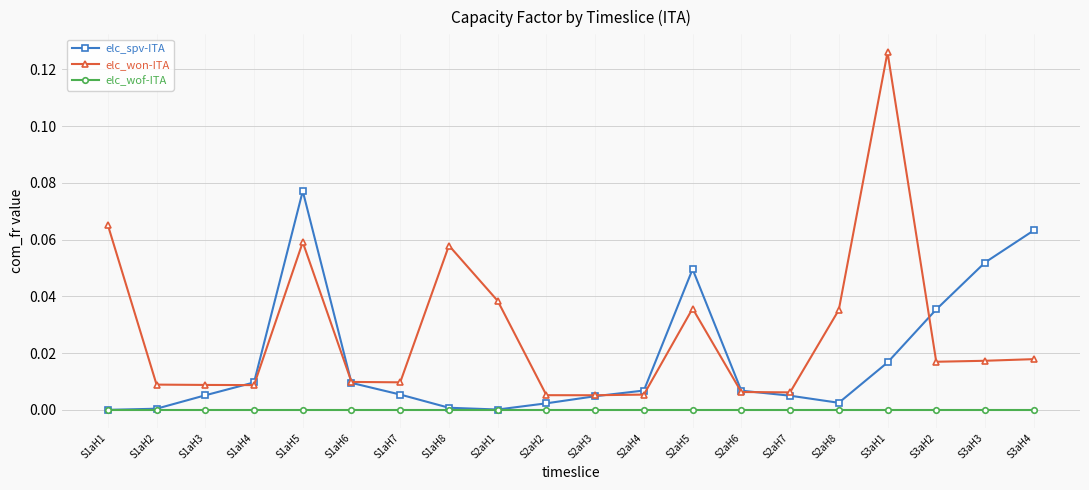

At which category does the chart reach its peak across all series?

S3aH1